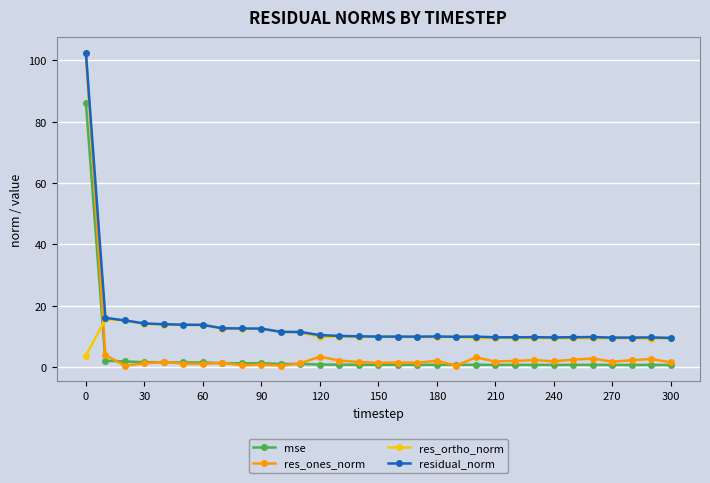

What is the value of the res_ortho_norm point at the 24th from the left?

9.5